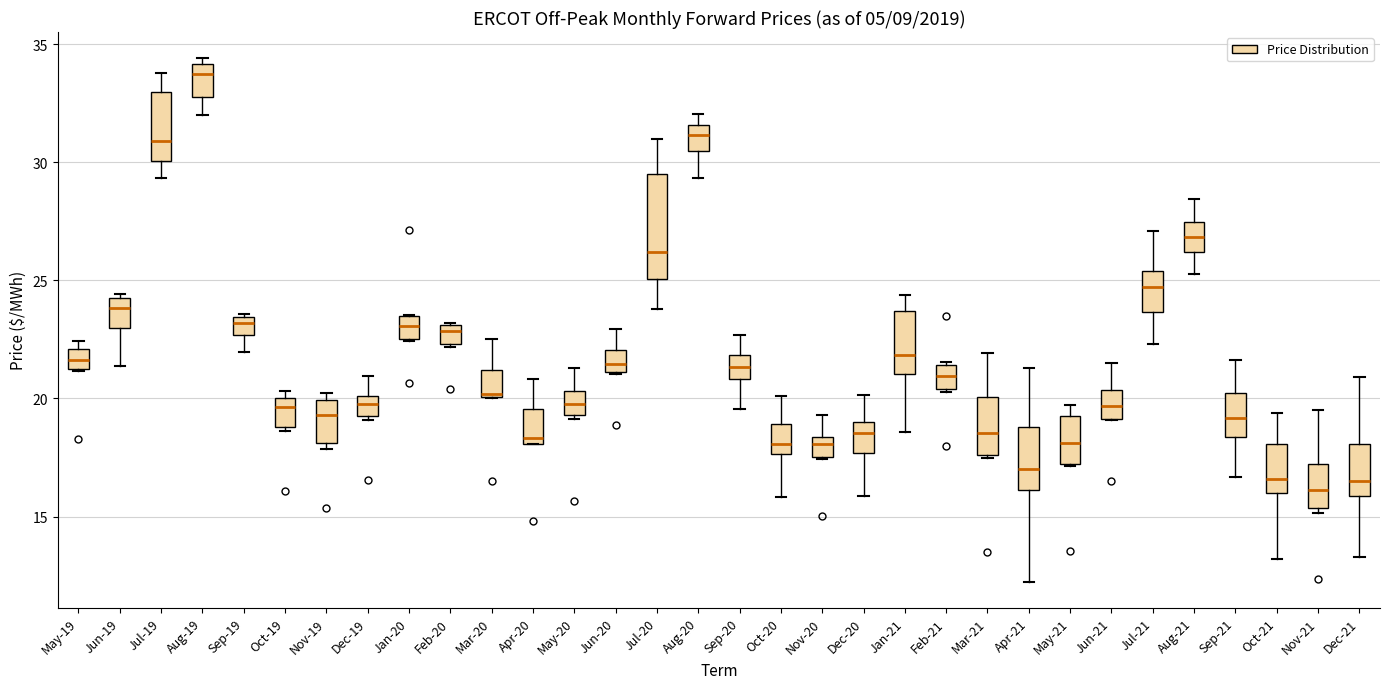

Reading left to right, transcribe this box plot: for each box, give where its median line is, the range the box spans, and where its two whiskers end, as read against the y-axis. The values are not printed on the chart, so give them approximately, as read against the axis.

May-19: median 21.5 (inside the box), box 21.5 to 22.0, whiskers 21.0 to 22.5
Jun-19: median 24.0, box 23.0 to 24.5, whiskers 21.5 to 24.5 (just above the box's upper edge)
Jul-19: median 31.0, box 30.0 to 33.0, whiskers 29.5 to 34.0
Aug-19: median 33.5, box 33.0 to 34.0, whiskers 32.0 to 34.5
Sep-19: median 23.0, box 22.5 to 23.5, whiskers 22.0 to 23.5
Oct-19: median 19.5, box 19.0 to 20.0, whiskers 18.5 to 20.5
Nov-19: median 19.5, box 18.0 to 20.0, whiskers 18.0 (just below the box's lower edge) to 20.0 (just above the box's upper edge)
Dec-19: median 20.0 (inside the box), box 19.5 to 20.0, whiskers 19.0 to 21.0
Jan-20: median 23.0, box 22.5 to 23.5, whiskers 22.5 to 23.5
Feb-20: median 23.0 (just below the box's upper edge), box 22.5 to 23.0, whiskers 22.0 to 23.0
Mar-20: median 20.0, box 20.0 to 21.0, whiskers 20.0 to 22.5
Apr-20: median 18.5, box 18.0 to 19.5, whiskers 18.0 to 21.0
May-20: median 19.5 (inside the box), box 19.5 to 20.5, whiskers 19.0 to 21.5
Jun-20: median 21.5, box 21.0 to 22.0, whiskers 21.0 to 23.0
Jul-20: median 26.0, box 25.0 to 29.5, whiskers 24.0 to 31.0
Aug-20: median 31.0, box 30.5 to 31.5, whiskers 29.5 to 32.0
Sep-20: median 21.5, box 21.0 to 22.0, whiskers 19.5 to 22.5
Oct-20: median 18.0, box 17.5 to 19.0, whiskers 16.0 to 20.0
Nov-20: median 18.0, box 17.5 to 18.5, whiskers 17.5 to 19.5
Dec-20: median 18.5, box 17.5 to 19.0, whiskers 16.0 to 20.0
Jan-21: median 22.0, box 21.0 to 23.5, whiskers 18.5 to 24.5
Feb-21: median 21.0, box 20.5 to 21.5, whiskers 20.5 (just below the box's lower edge) to 21.5
Mar-21: median 18.5, box 17.5 to 20.0, whiskers 17.5 to 22.0
Apr-21: median 17.0, box 16.0 to 19.0, whiskers 12.0 to 21.5
May-21: median 18.0, box 17.0 to 19.0, whiskers 17.0 to 19.5
Jun-21: median 19.5, box 19.0 to 20.5, whiskers 19.0 to 21.5
Jul-21: median 24.5, box 23.5 to 25.5, whiskers 22.5 to 27.0
Aug-21: median 27.0, box 26.0 to 27.5, whiskers 25.5 to 28.5
Sep-21: median 19.0, box 18.5 to 20.0, whiskers 16.5 to 21.5
Oct-21: median 16.5, box 16.0 to 18.0, whiskers 13.0 to 19.5
Nov-21: median 16.0, box 15.5 to 17.0, whiskers 15.0 to 19.5
Dec-21: median 16.5, box 16.0 to 18.0, whiskers 13.5 to 21.0